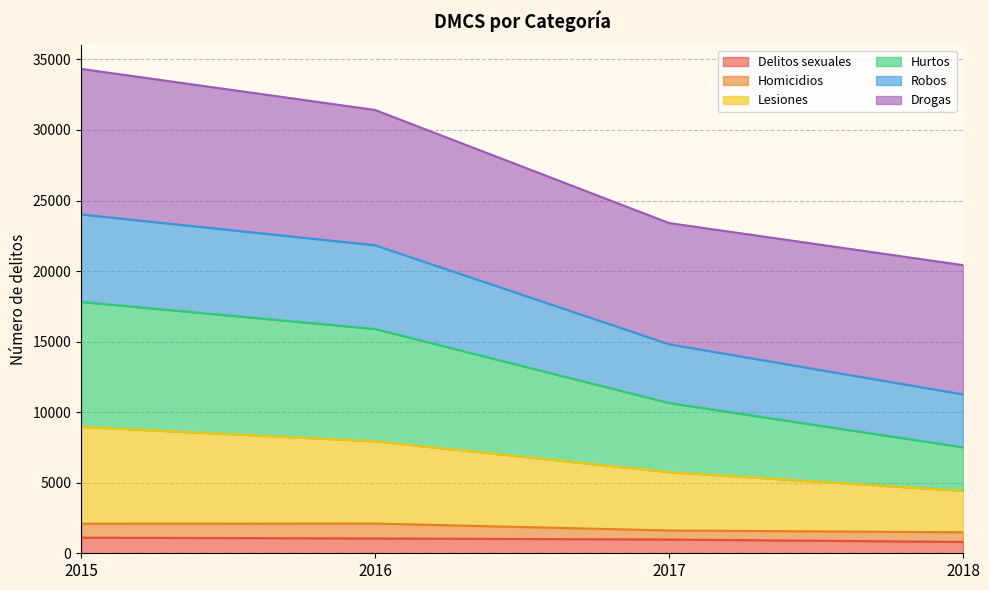

True or false: Robos has a value of 9115 at 2018.

False